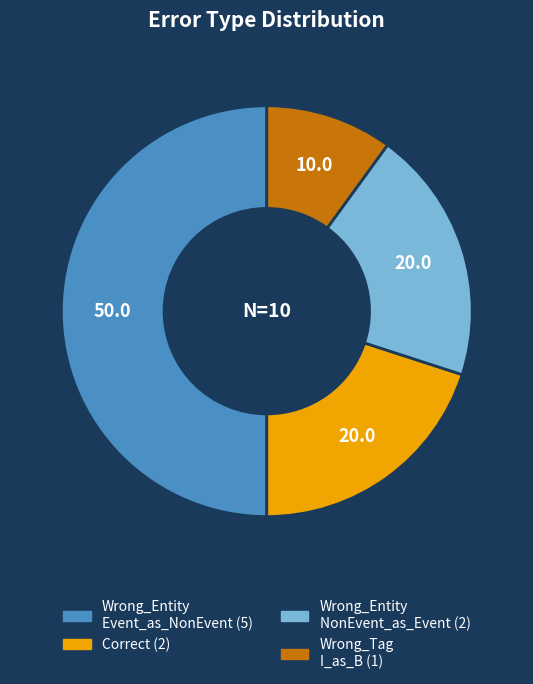

Which slice is the largest?

Wrong_Entity_Event_as_NonEvent